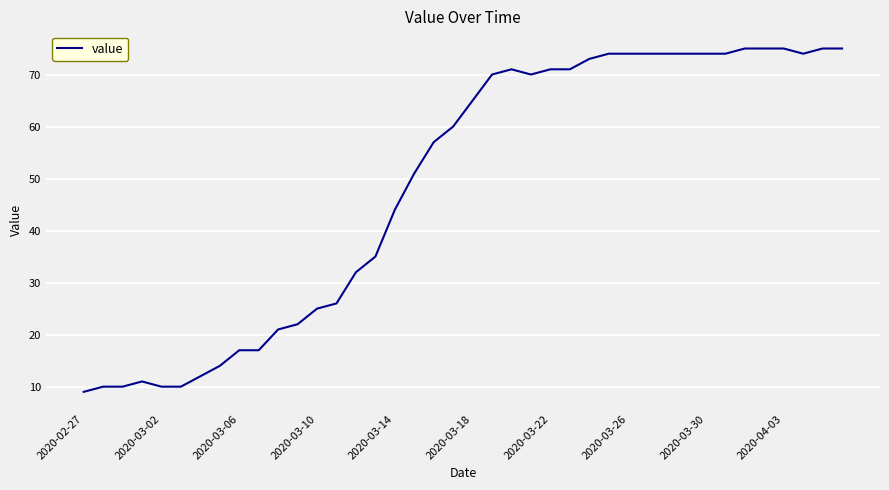

What is the difference between the maximum and minimum values?

66